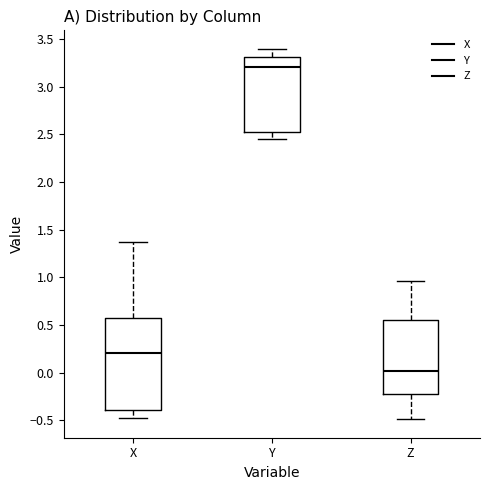

Which box has the highest median line?

Y